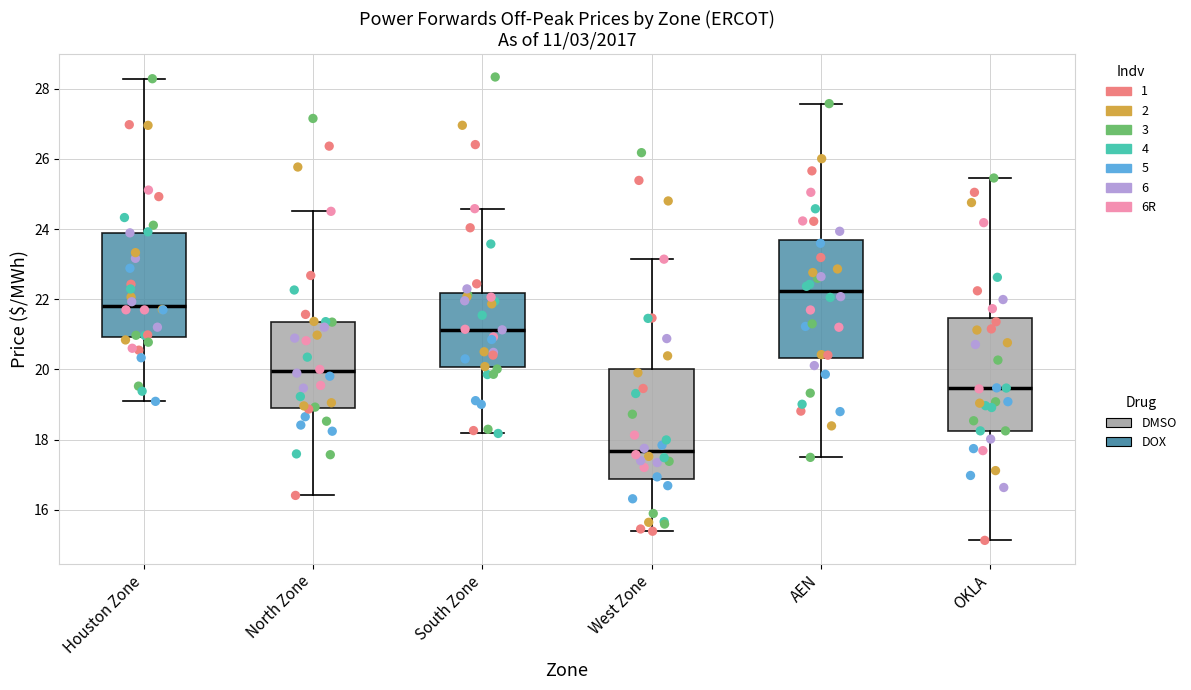

Reading left to right, read every box against the y-axis: the position of its median line, the range the box covers, and the ends of its whiskers. The values are not printed on the chart, so give them approximately, as read against the axis.

Houston Zone: median 21.8, box 21.0 to 23.8, whiskers 19.0 to 28.2
North Zone: median 20.0, box 19.0 to 21.4, whiskers 16.4 to 24.6
South Zone: median 21.2, box 20.0 to 22.2, whiskers 18.2 to 24.6
West Zone: median 17.6, box 16.8 to 20.0, whiskers 15.4 to 23.2
AEN: median 22.2, box 20.4 to 23.6, whiskers 17.4 to 27.6
OKLA: median 19.4, box 18.2 to 21.4, whiskers 15.2 to 25.4